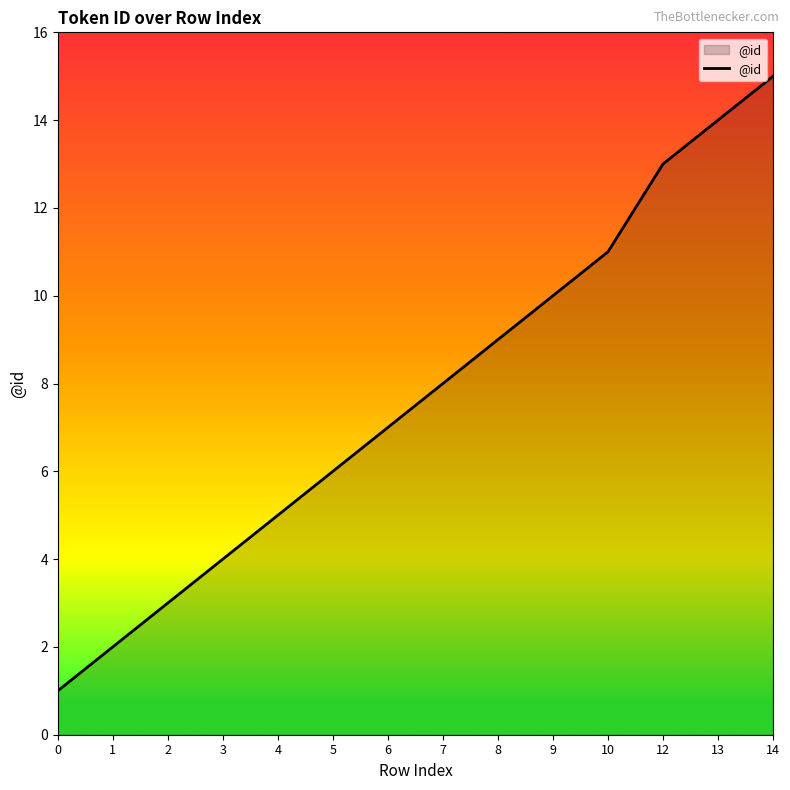

What is the difference between the values at 8 and 0?

8